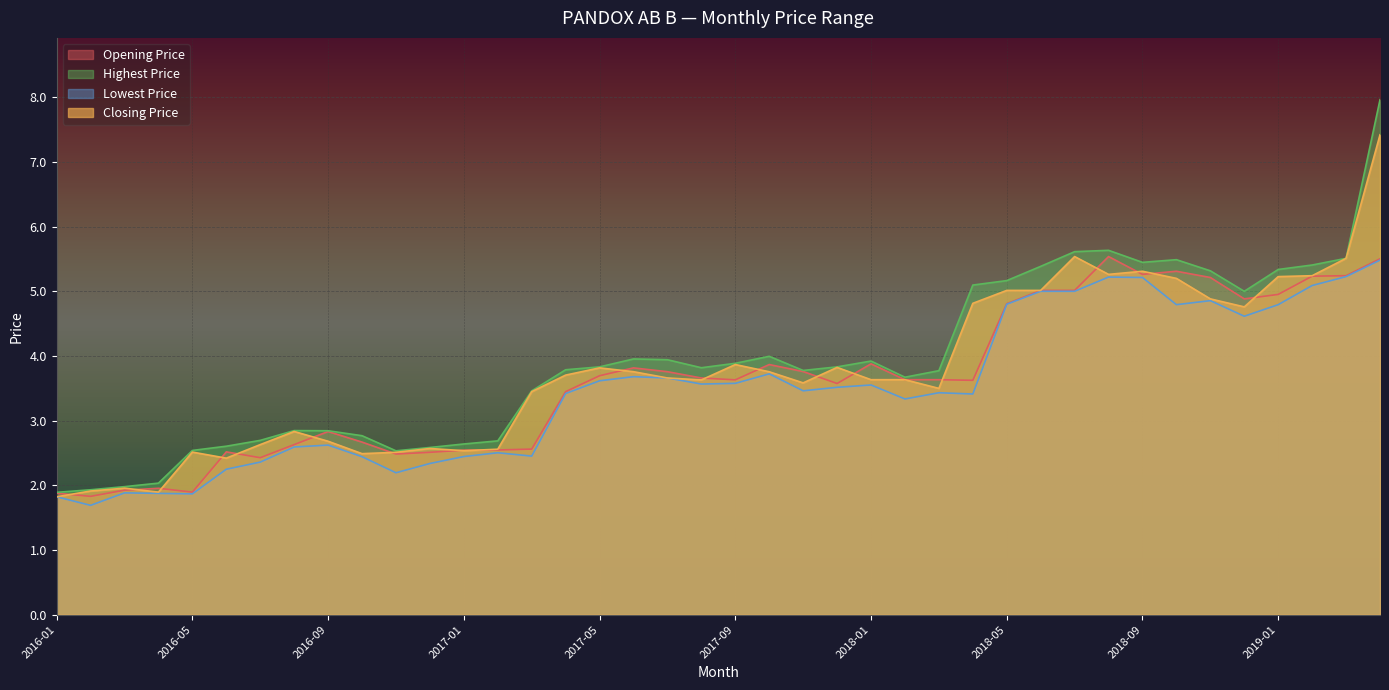

How many data points in Opening Price are less than 3?

15